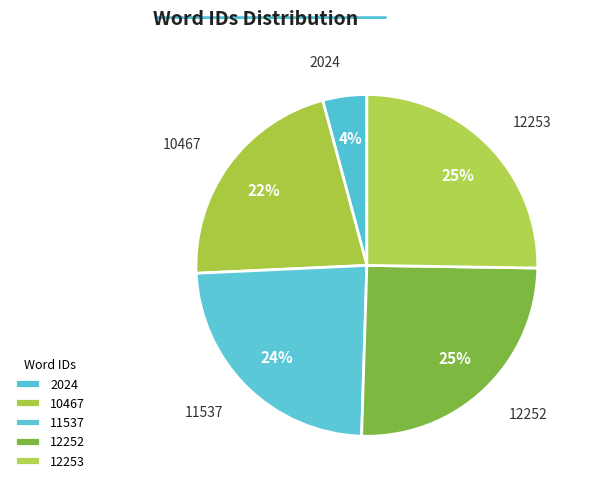

Count the number of slices in the pie.

5